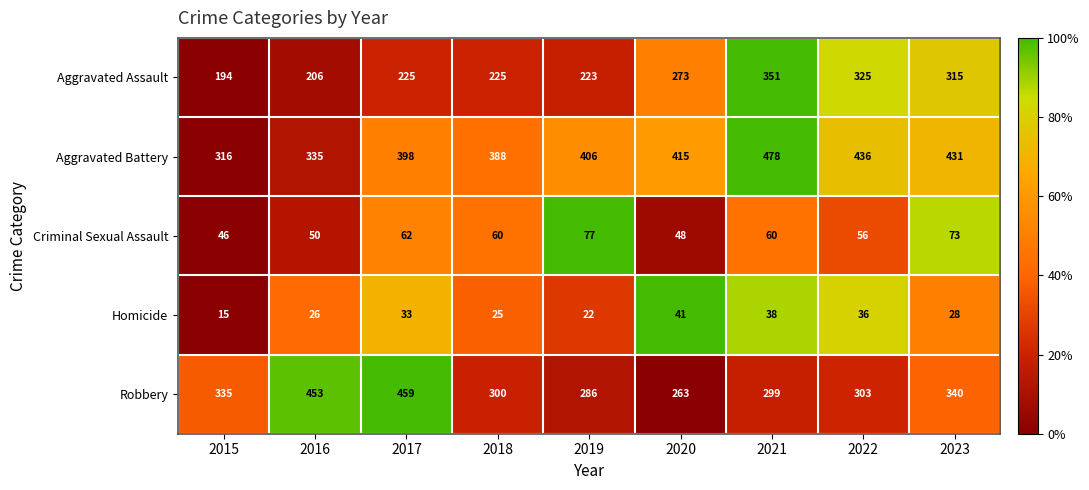

What is the difference between the maximum and minimum values in the Criminal Sexual Assault series?

31